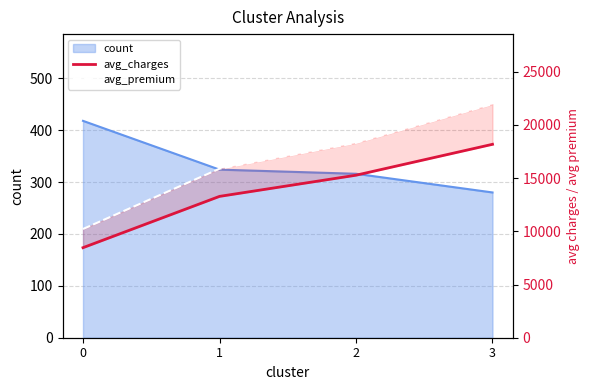

True or false: avg_charges has a value of 8462.8 at 0.

True